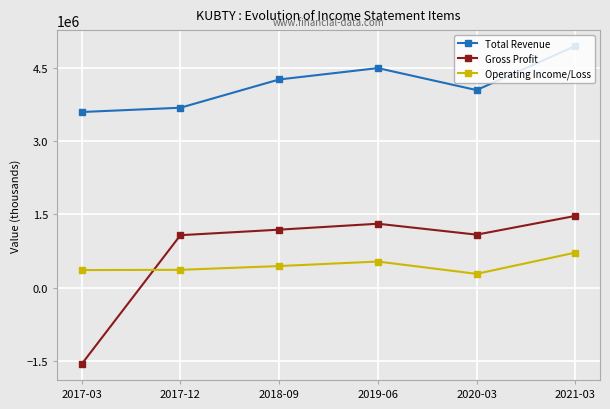

What is the value of the Operating Income/Loss point at the 1st from the left?

357100